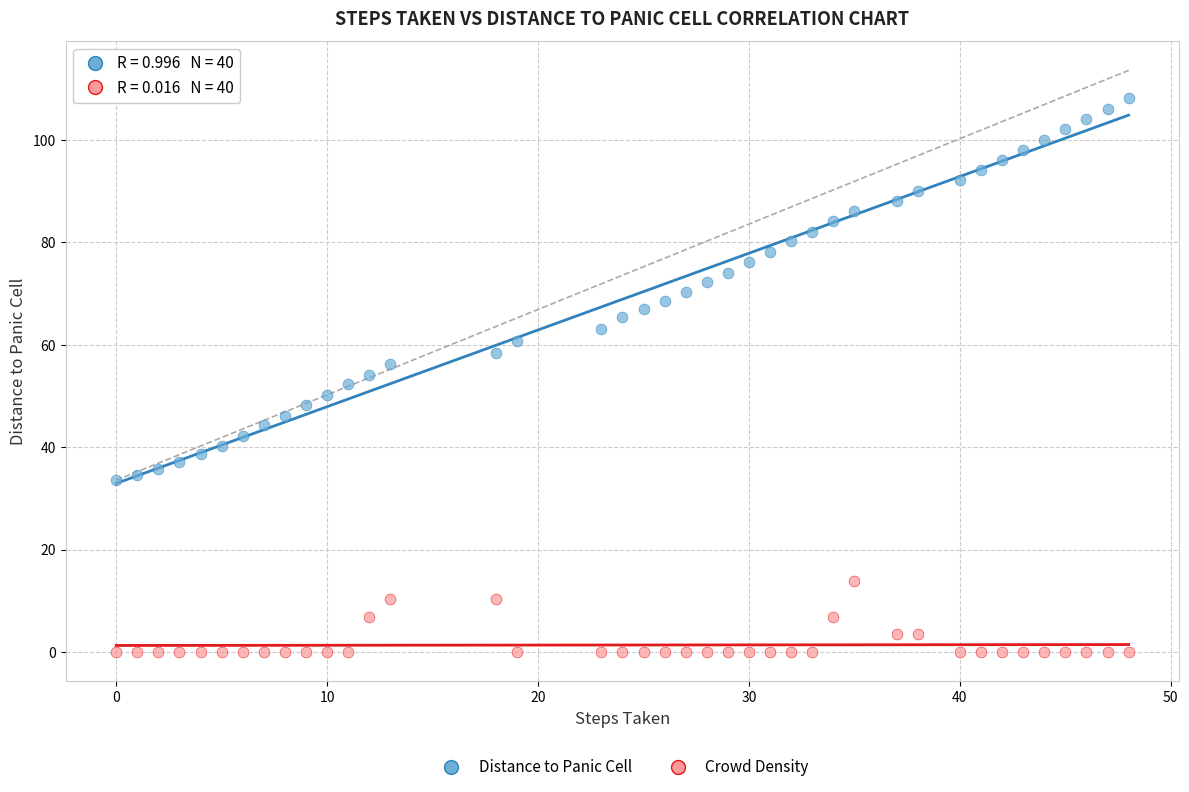

Across all data points, what is the range of Y values (max minus min)?

108.1